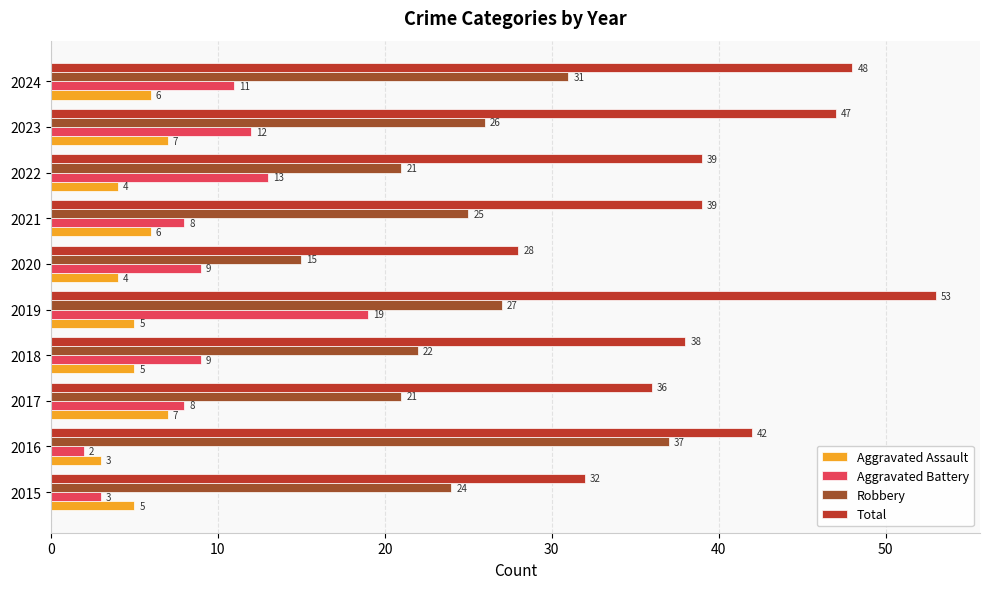

What is the difference between the maximum and minimum values in the Total series?

25